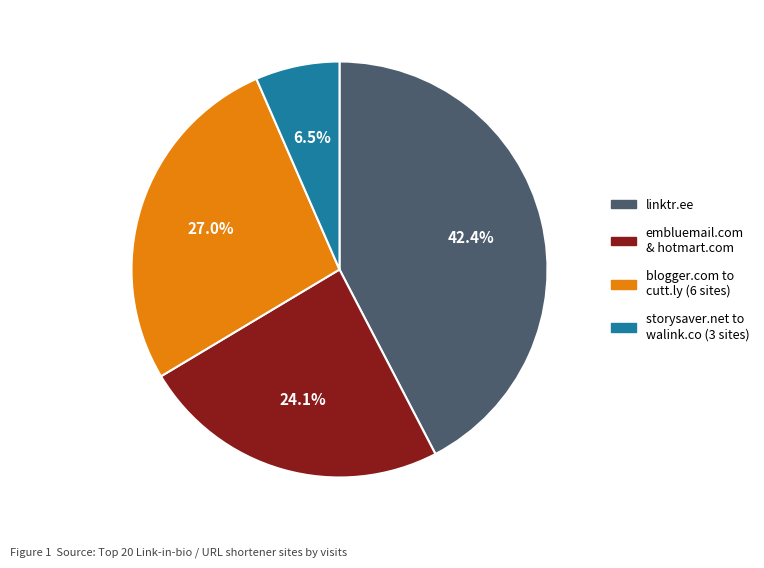

What percentage do storysaver.net to walink.co (3 sites) and embluemail.com & hotmart.com together represent?

30.6%